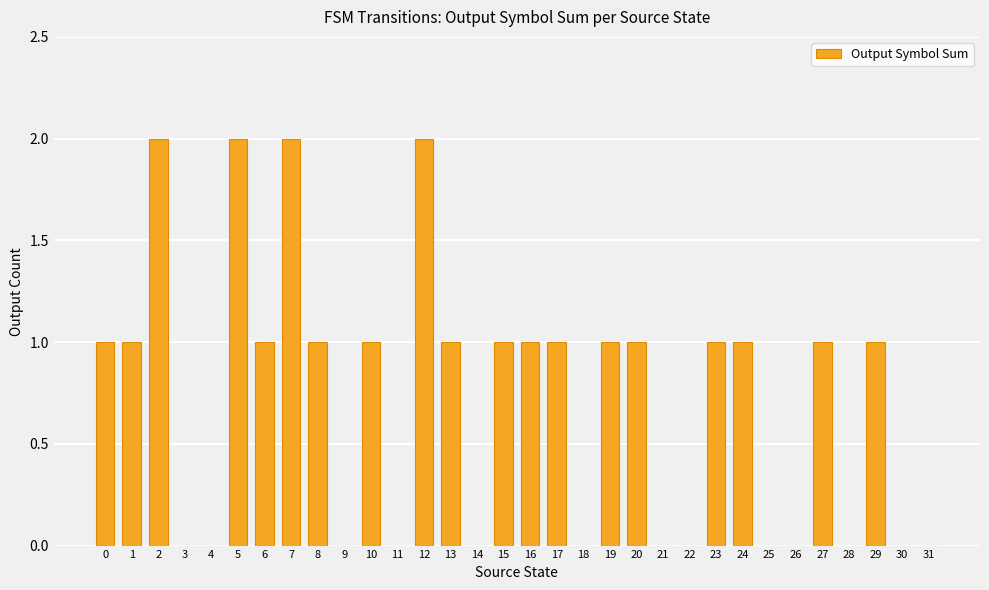

Are the bars horizontal?

No